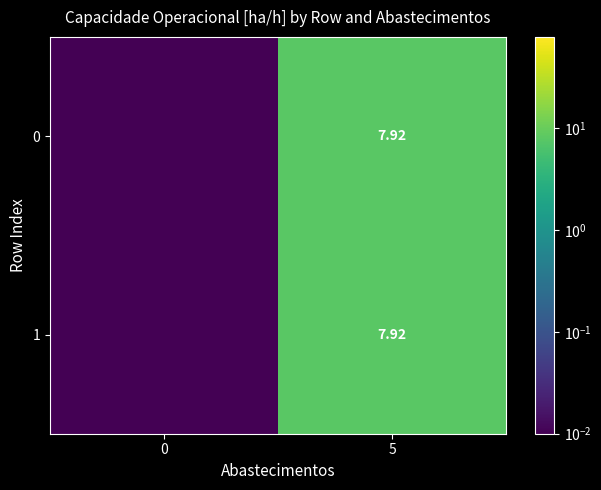

At how many categories does at least one series exceed 0?

2